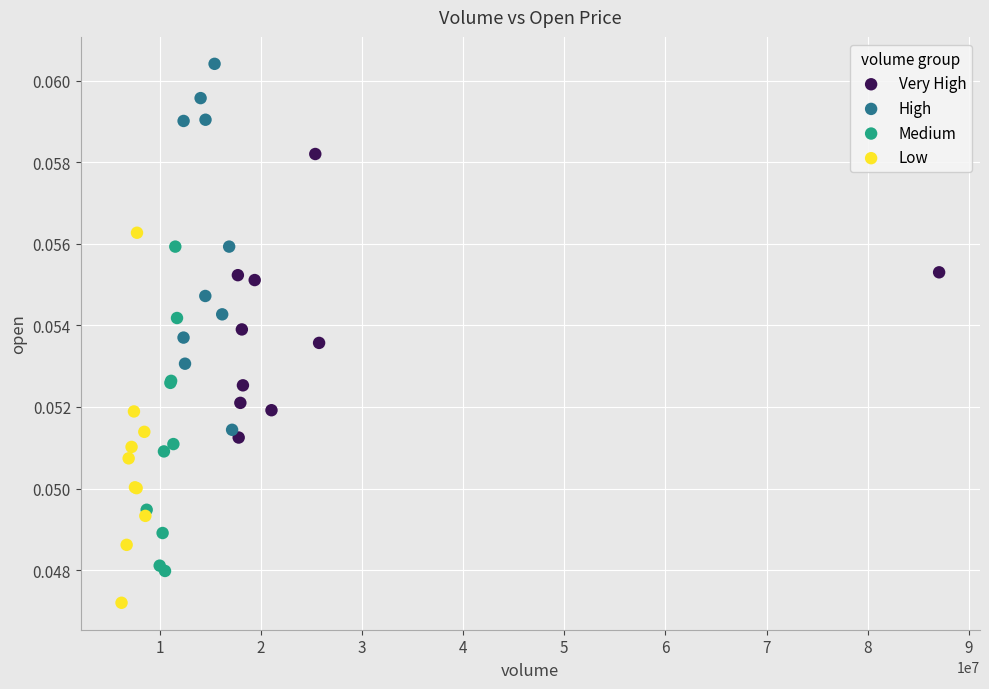

Which series contains the highest Y value?

High